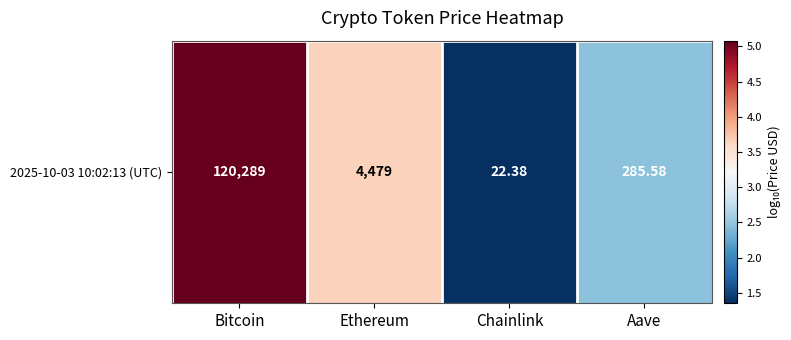

Reading left to right, transcribe all the data shown in this chart.

5.1	3.7	1.3	2.5